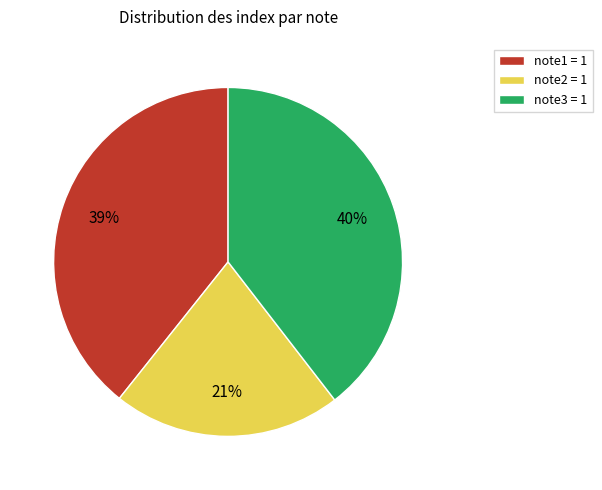

How many slices are in this pie chart?

3